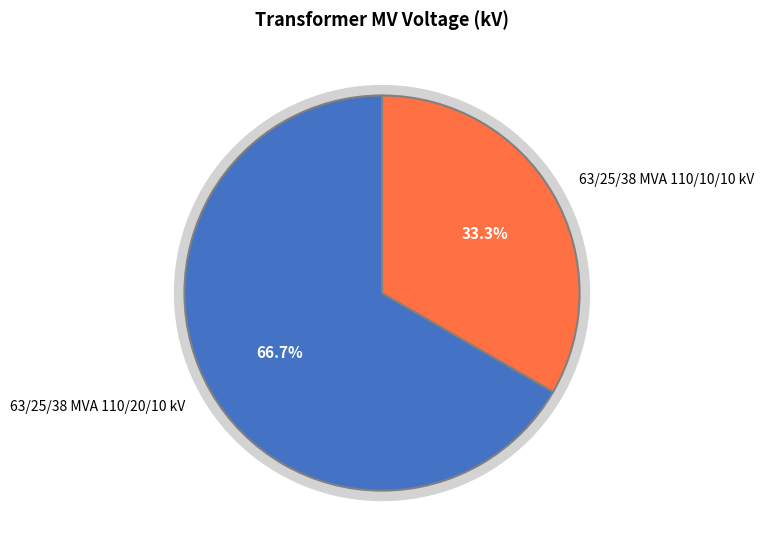

What percentage do 63/25/38 MVA 110/20/10 kV and 63/25/38 MVA 110/10/10 kV together represent?

100.0%